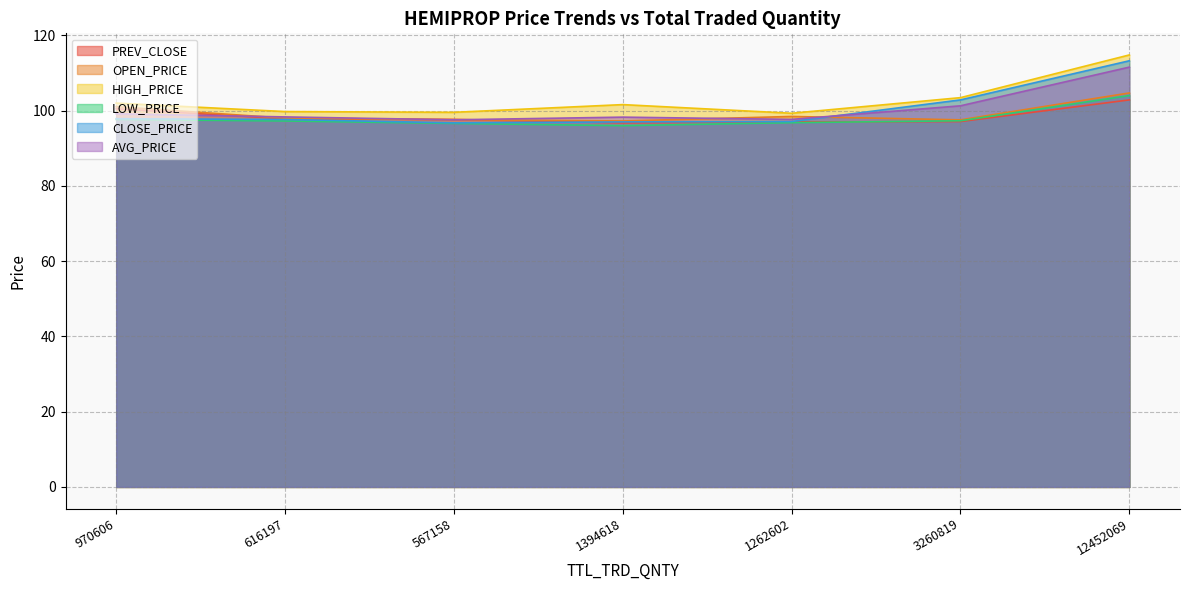

How many interior local valleys does the LOW_PRICE series have?

1